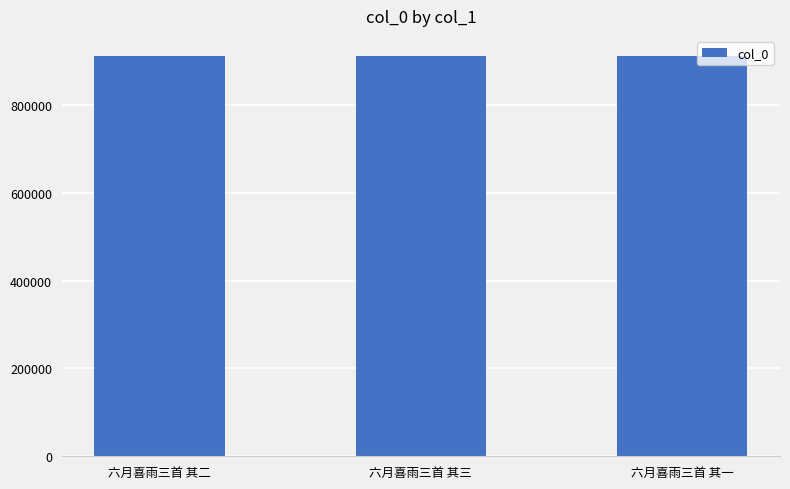

The chart shows a value of 912056 at 六月喜雨三首 其三. True or false?

True